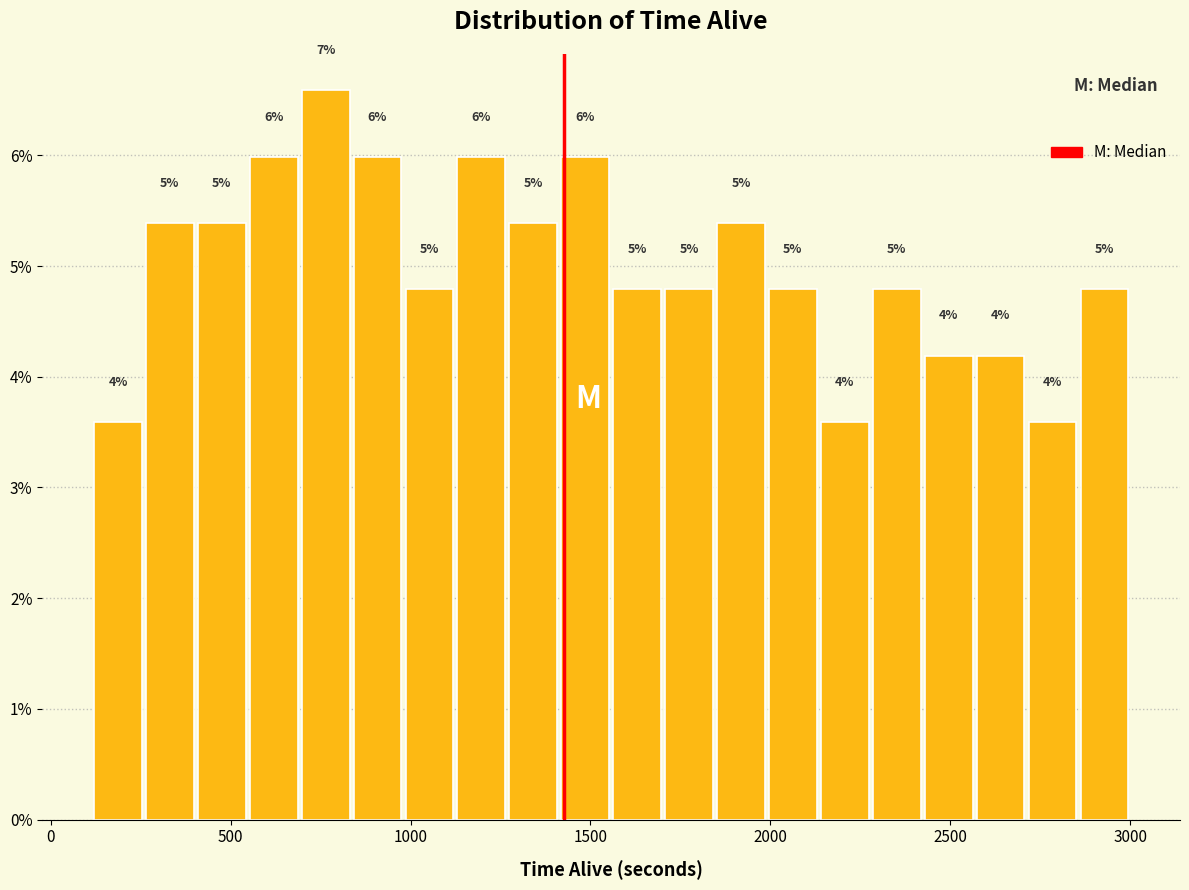

Read against the x-axis, roughly where is the centre of the tallest bar?

750